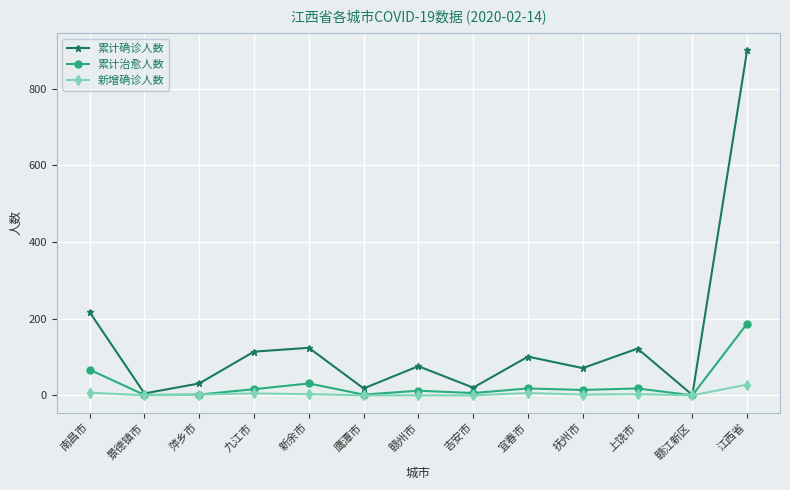

At which label is 累计确诊人数 closest to 450?

南昌市